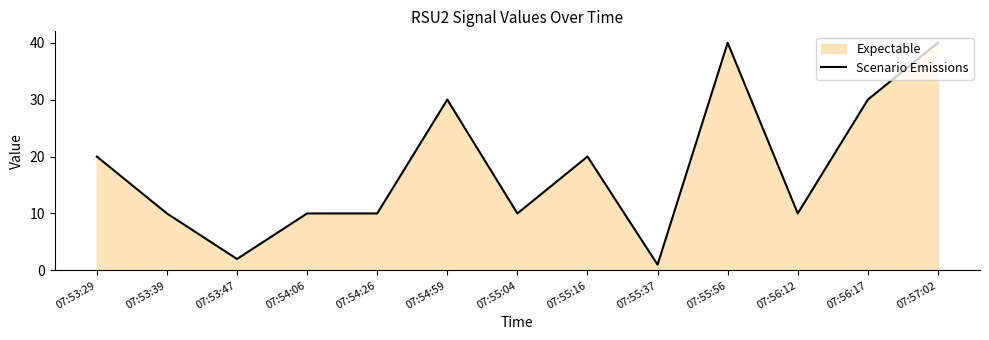

Reading left to right, what are all the values shown in this chart?

20	10	2	10	10	30	10	20	1	40	10	30	40